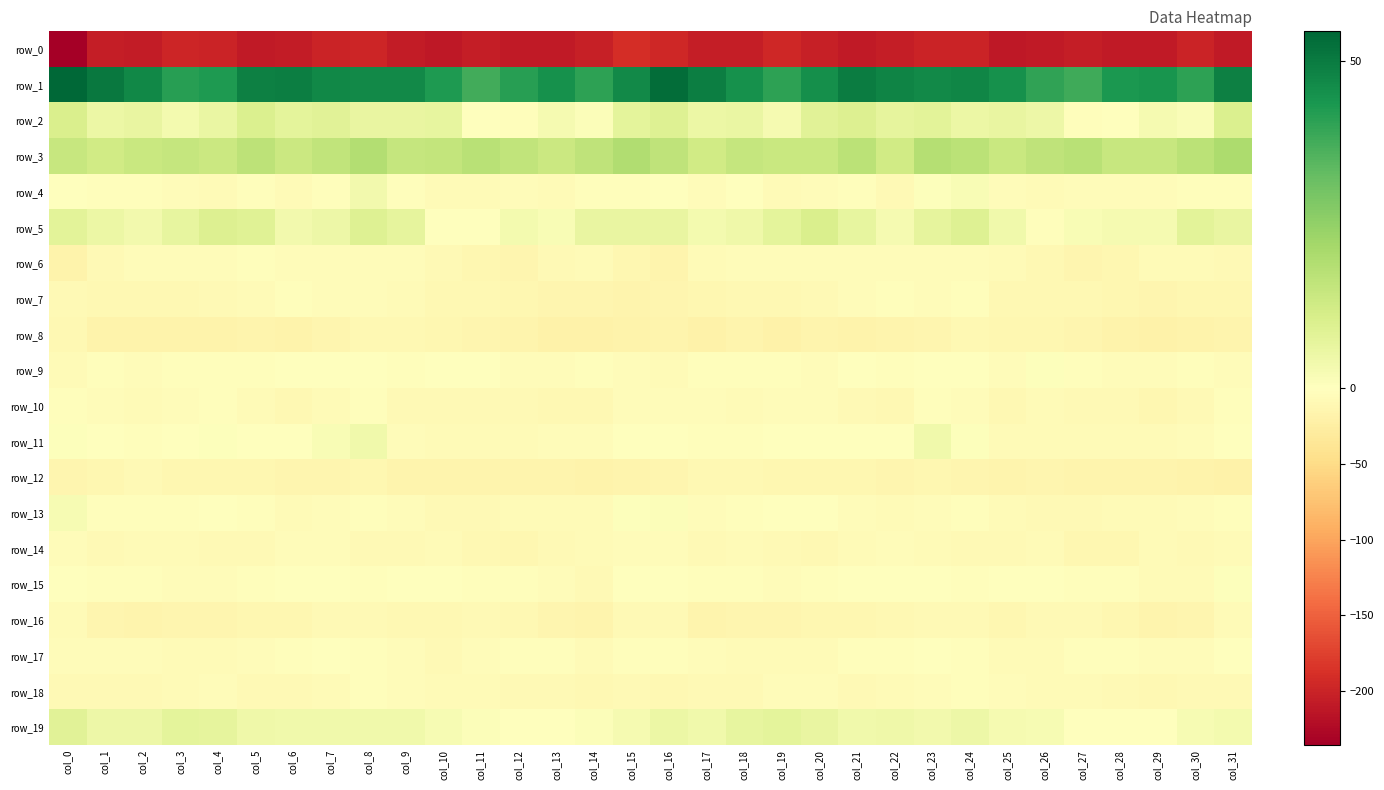

What is the sum of the row_2 values at col_2 and col_28?

5.8